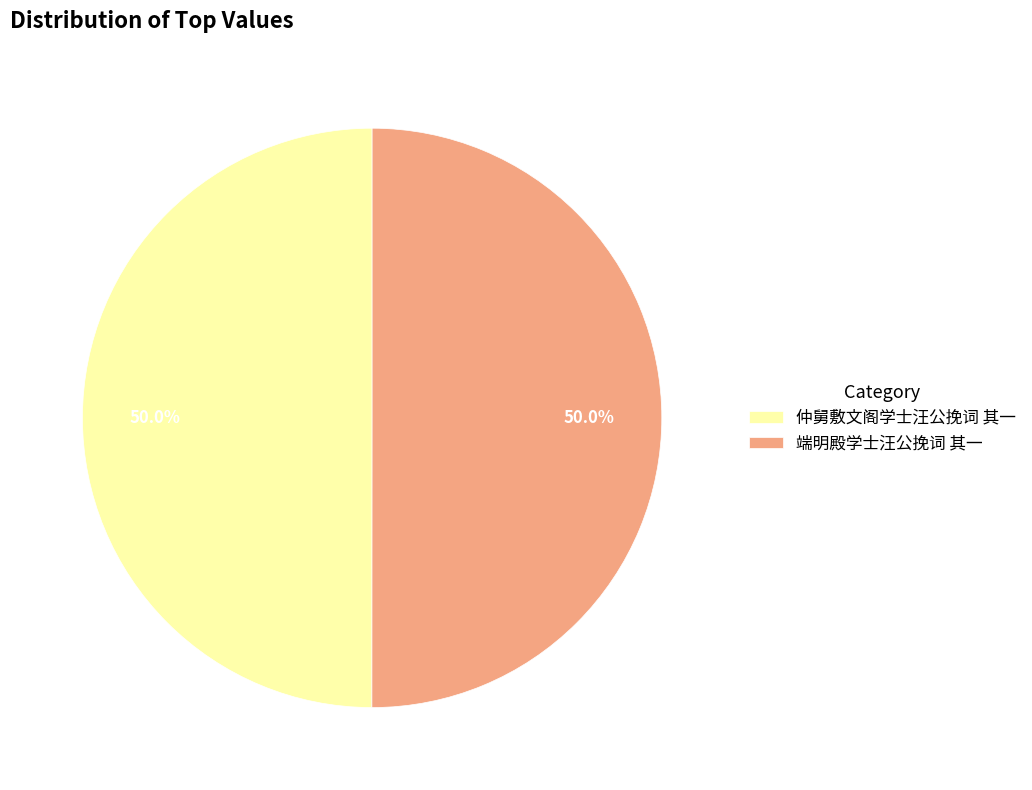

What is the ratio of the value at 仲舅敷文阁学士汪公挽词 其一 to the value at 端明殿学士汪公挽词 其一?

1.0